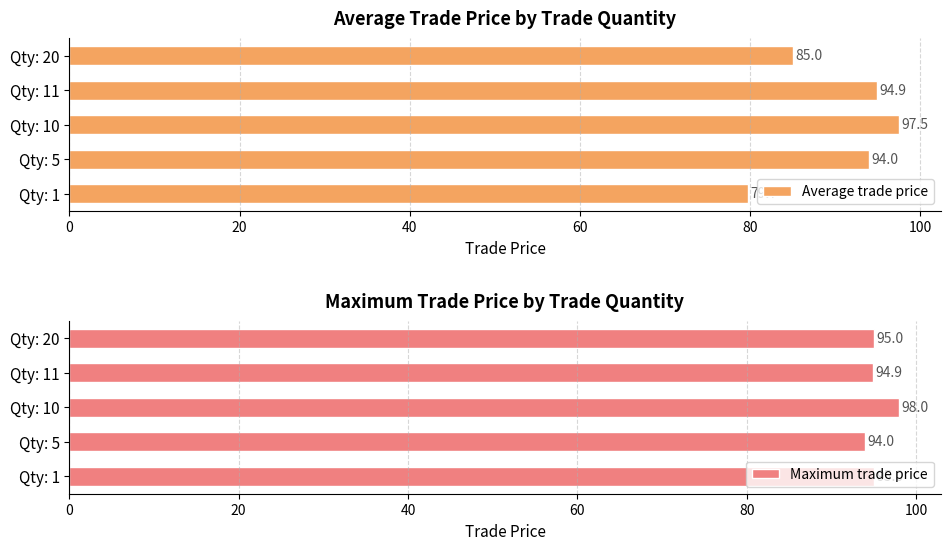

Which category has the lowest value in the Average trade price series?

Qty: 1